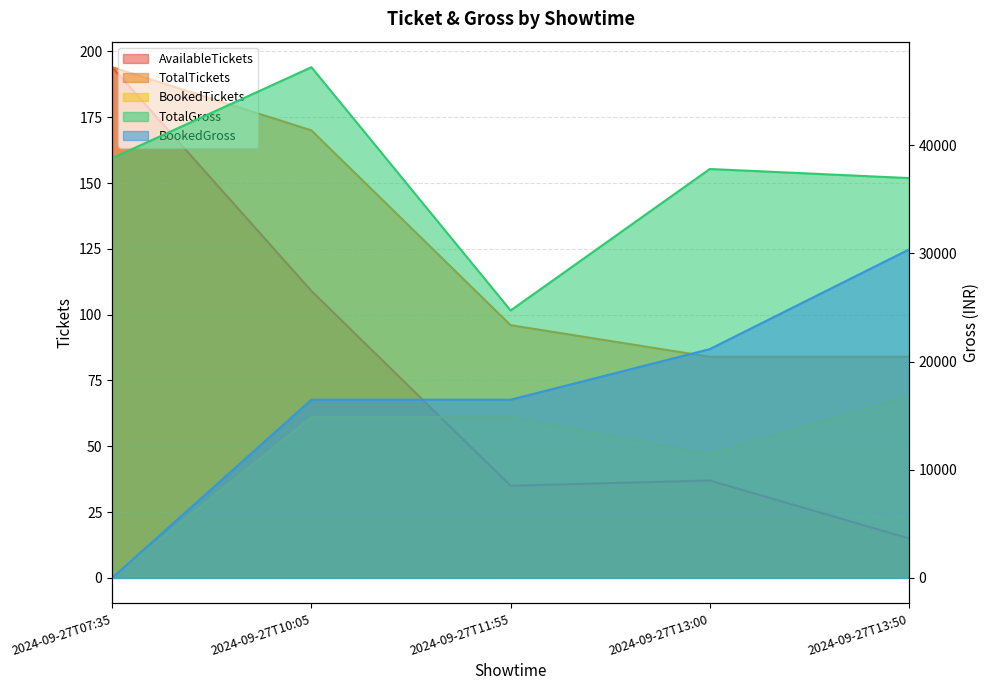

At which category is the sum across all series the highest?

2024-09-27T13:50